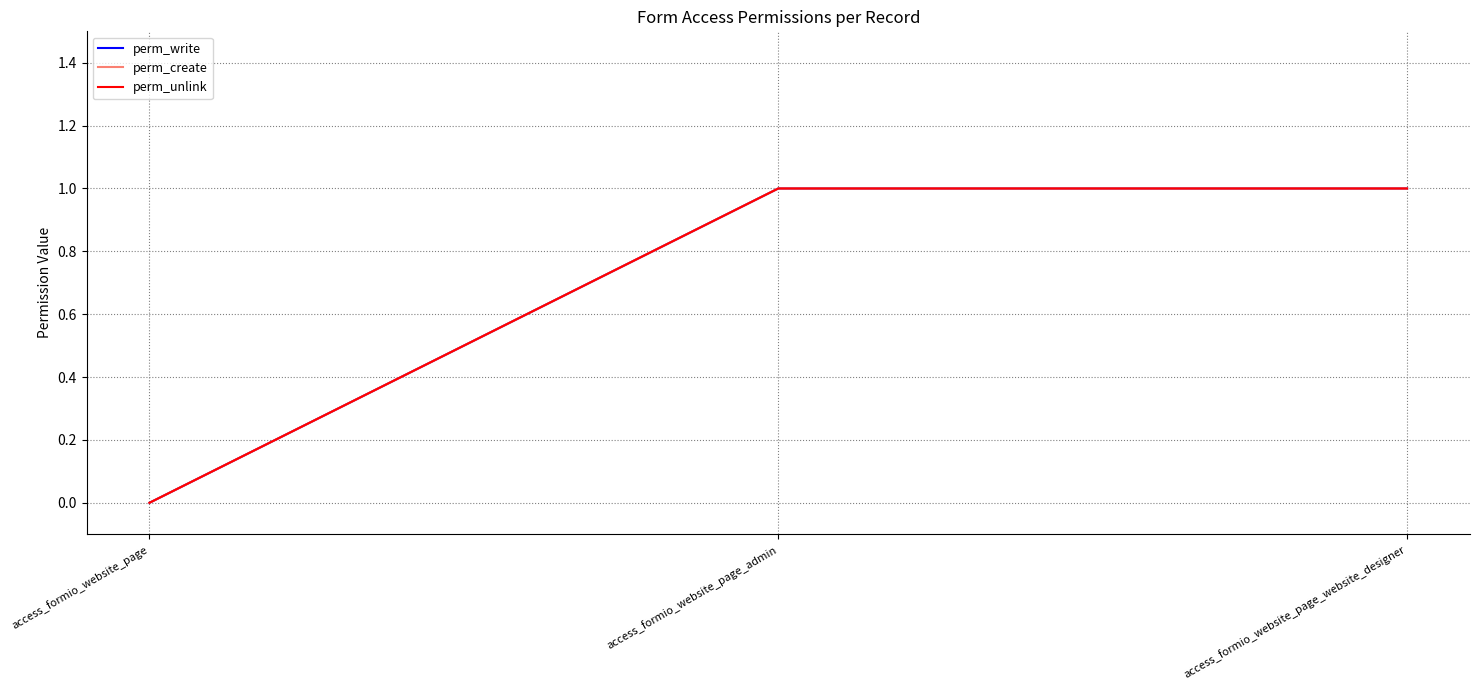

Does the chart have visible grid lines?

Yes